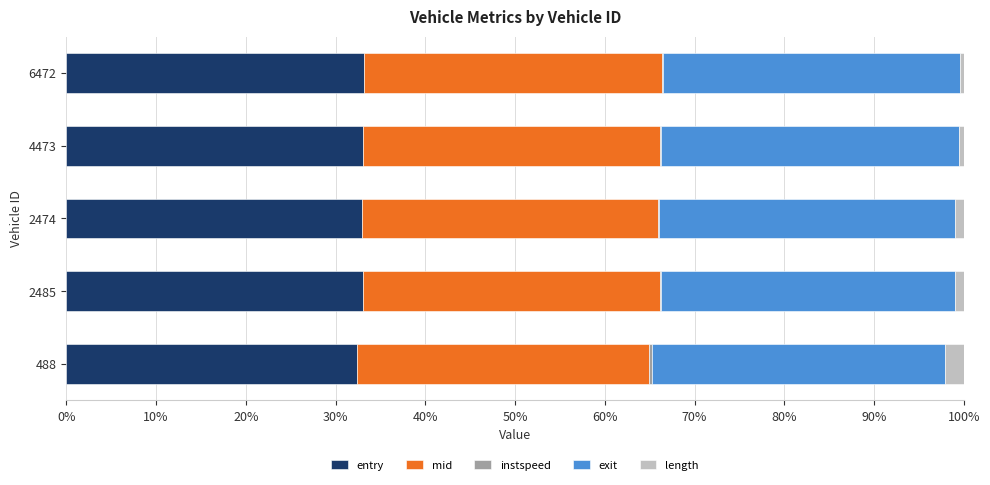

What is the highest value of the entry series?

33.2